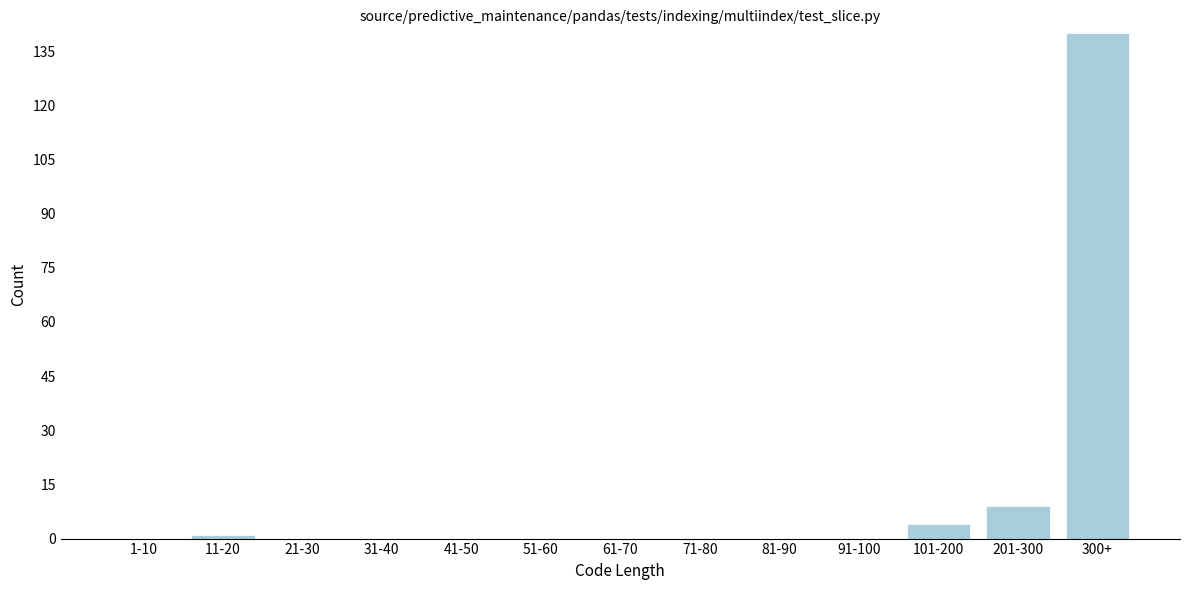

Reading left to right, list all the values displayed in this chart.

1-10=0	11-20=1	21-30=0	31-40=0	41-50=0	51-60=0	61-70=0	71-80=0	81-90=0	91-100=0	101-200=4	201-300=9	300+=140